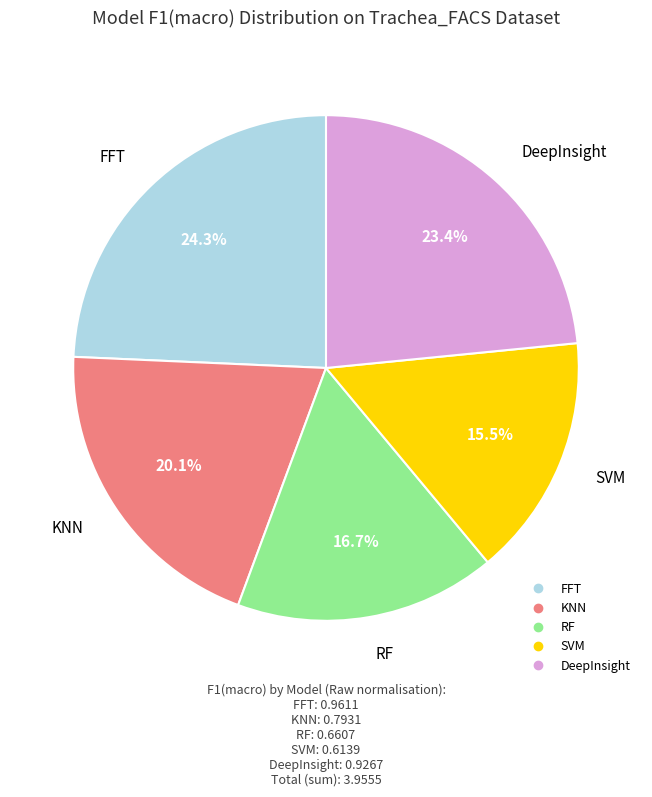

Is it true that FFT is 24% of the pie?

True